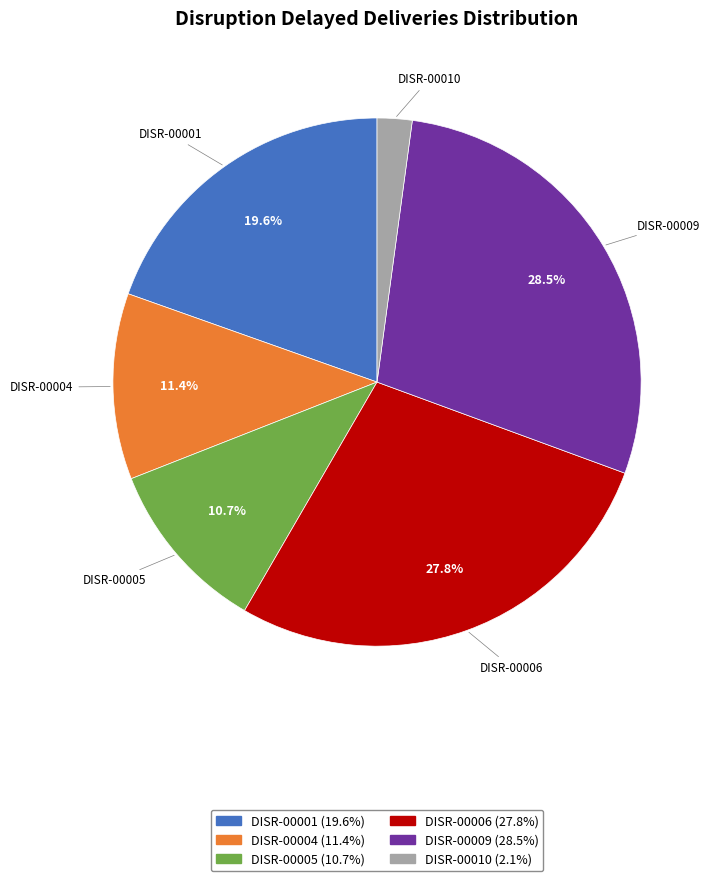

Does DISR-00005 represent more than half of the total?

No